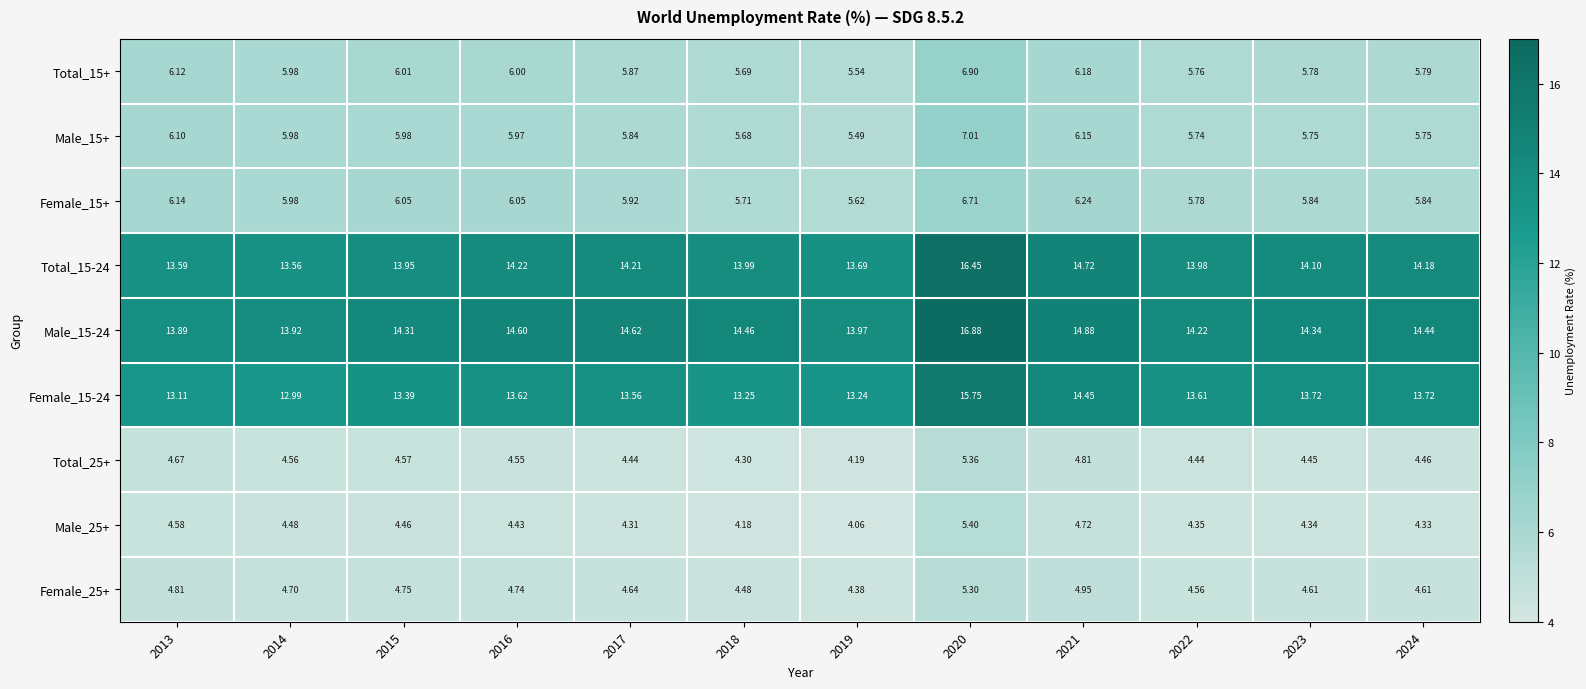

Is the value of Male_25+ at 2023 greater than the value of Female_25+ at 2013?

No